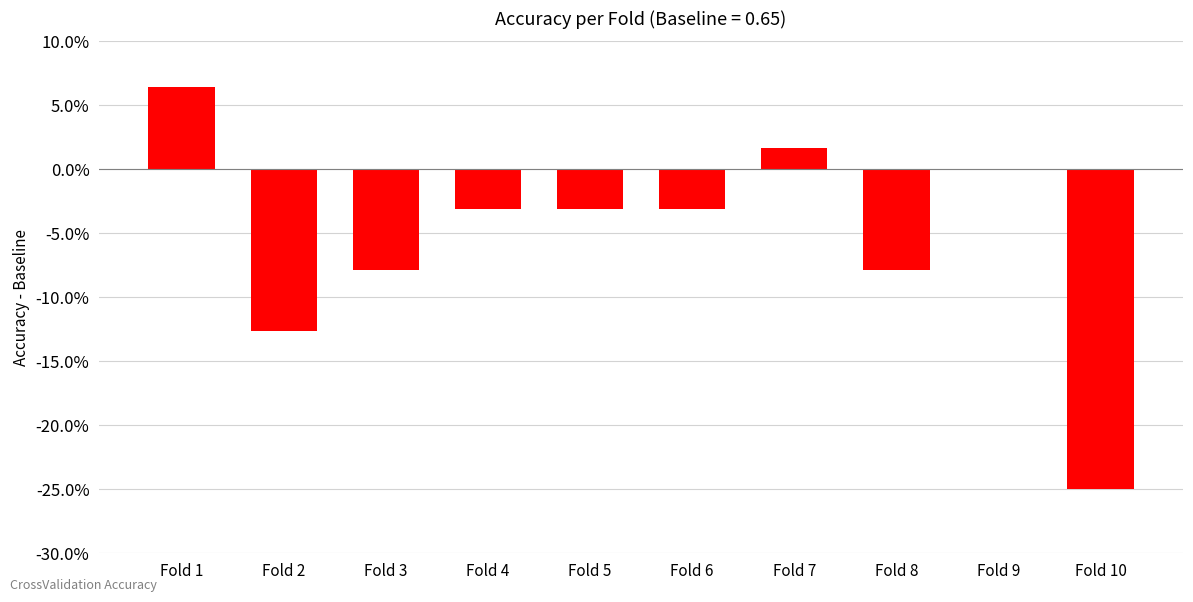

Which has a higher value, Fold 9 or Fold 2?

Fold 9